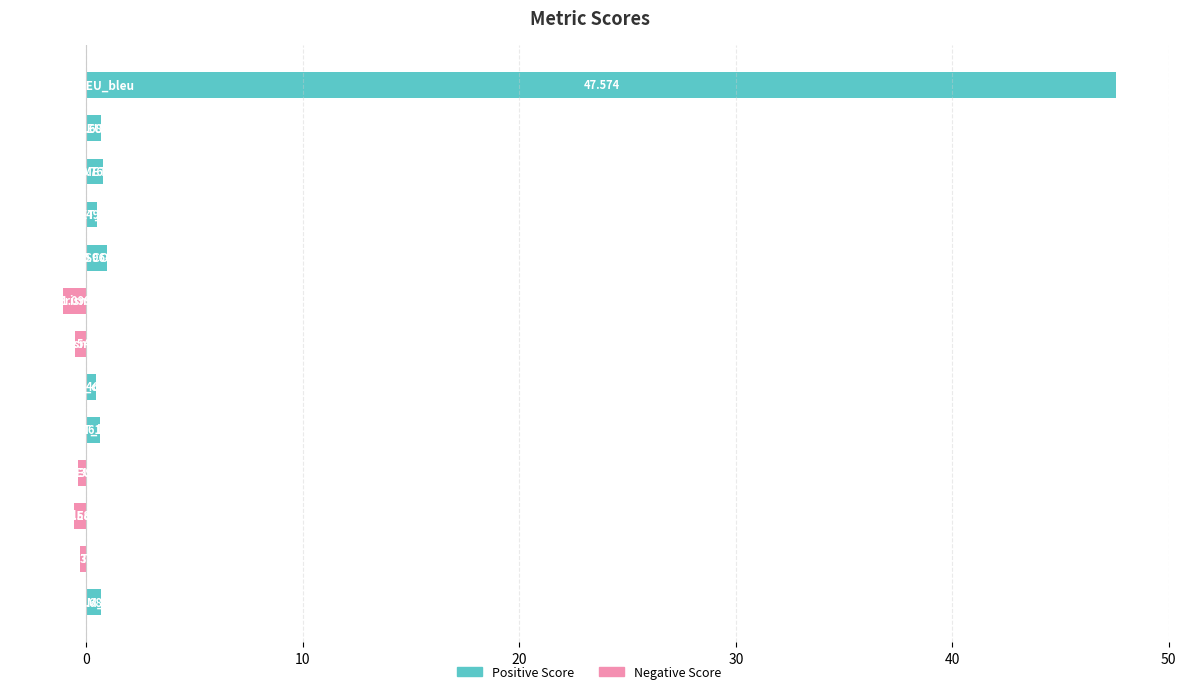

Does the chart contain stacked bars?

No